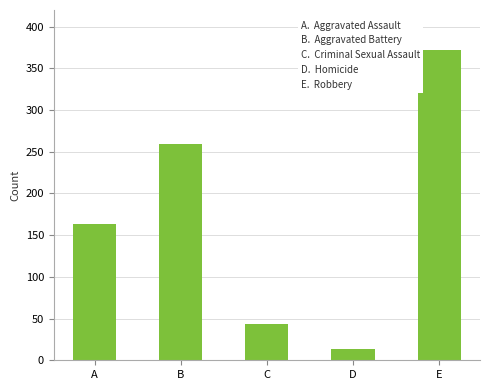

What is the ratio of the value at E to the value at C?

8.7